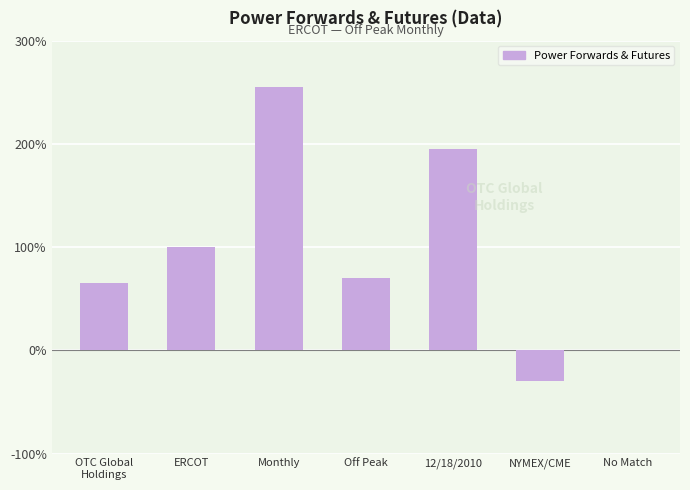

What is the sum of the values at OTC Global
Holdings and No Match?

65